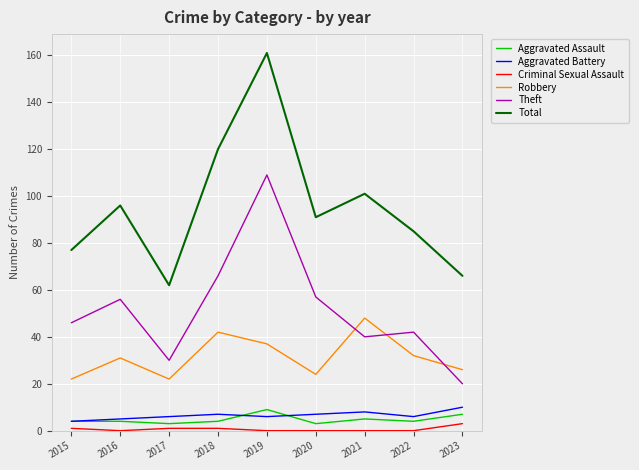

What value does the Theft series have at 2020, to the nearest 10?

60